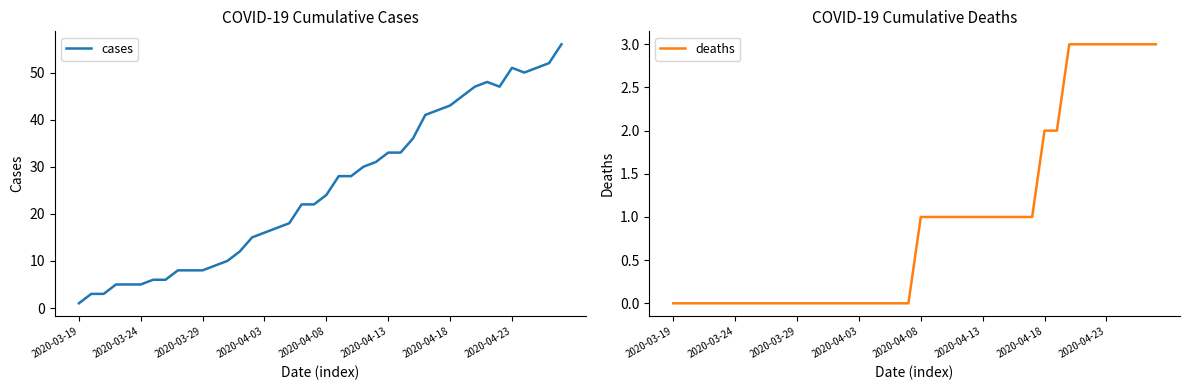

True or false: cases and deaths cross at least once.

False